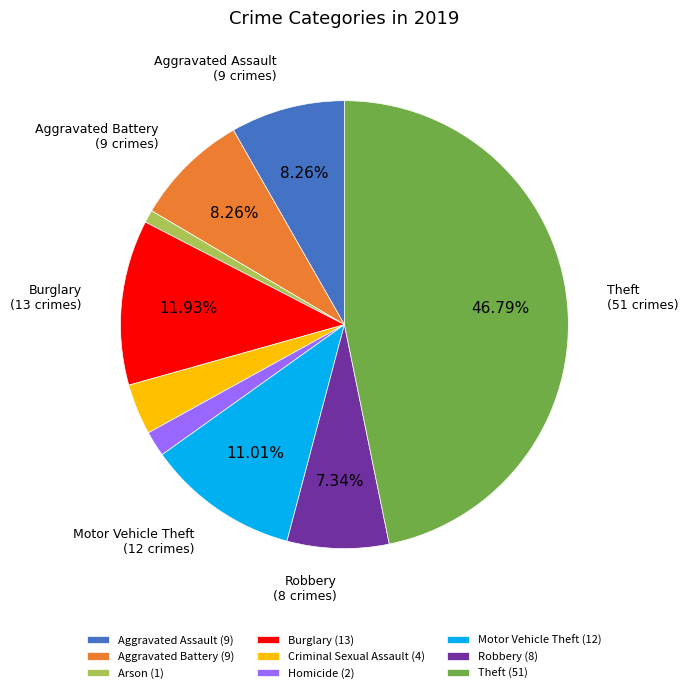

How many slices are in this pie chart?

9